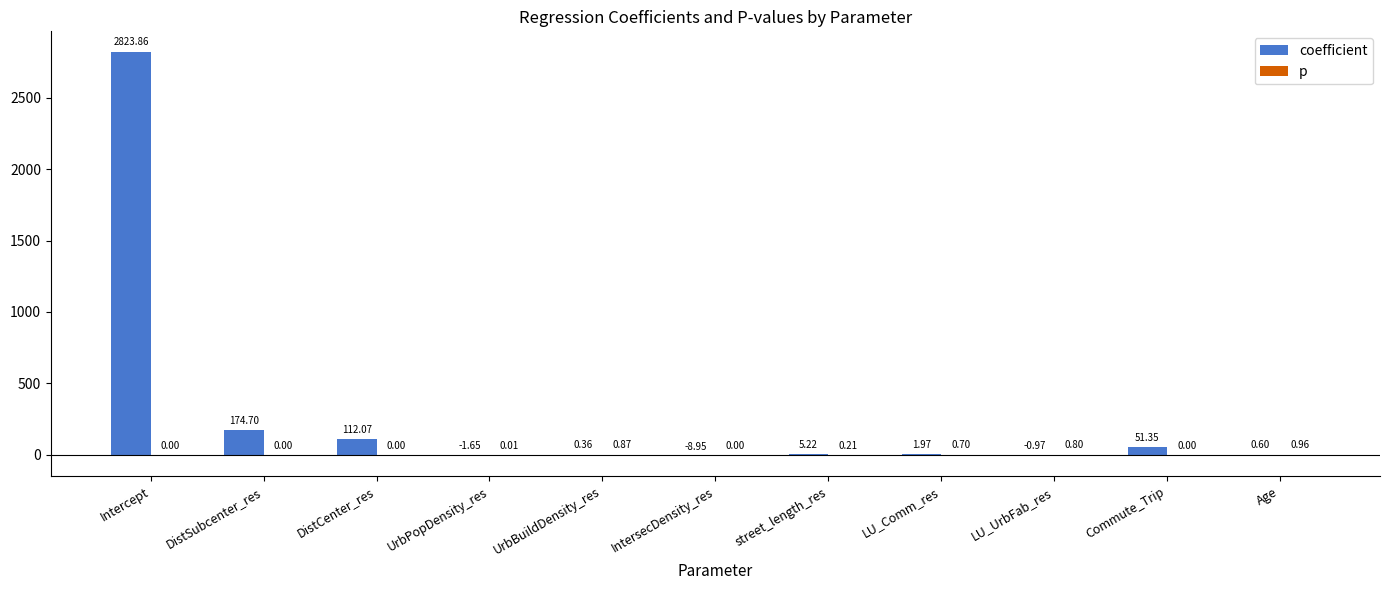

Between street_length_res and LU_Comm_res, which series saw the biggest shift?

coefficient